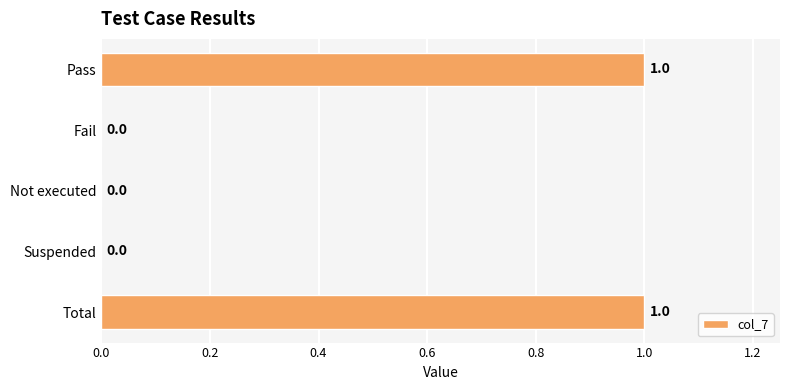

What is the sum of all values?

2